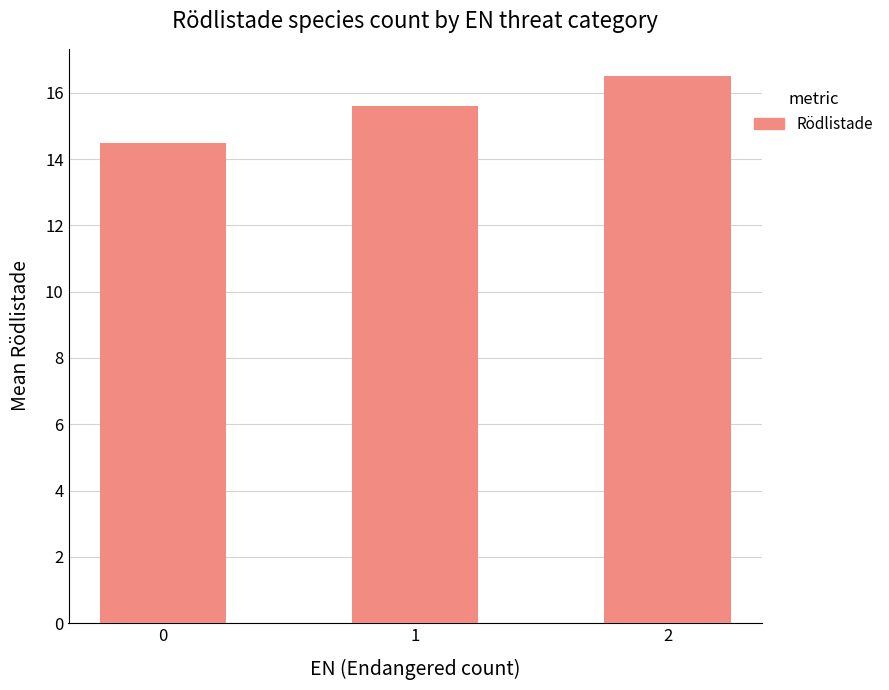

Count the number of values greater than 15.

2